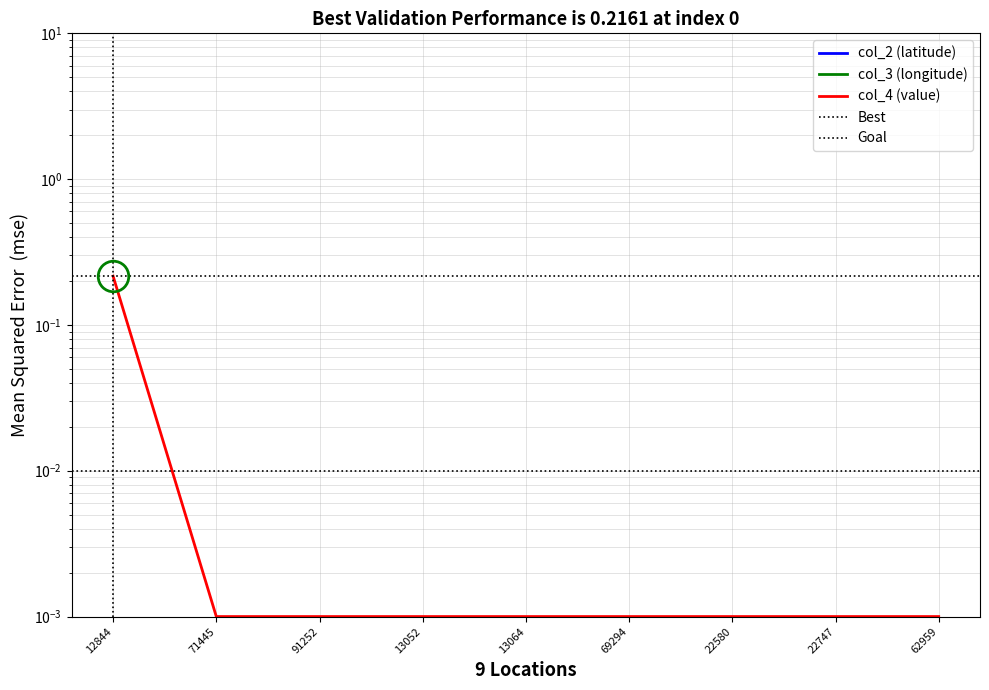

Reading left to right, what are all the values shown in this chart?

col_2 (latitude): 41.7	41.6	41.7	41.7	41.7	41.7	41.7	41.6	41.7
col_3 (longitude): 15.7	15.9	15.4	15.4	15.4	16.0	15.6	15.1	15.7
col_4 (value): 0.2	0.0	0.0	0.0	0.0	0.0	0.0	0.0	0.0